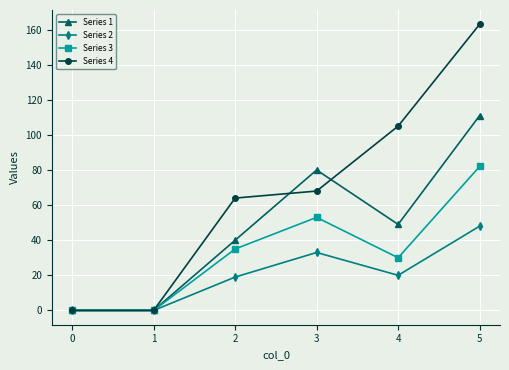

Which series has the largest range (max minus min)?

Series 4